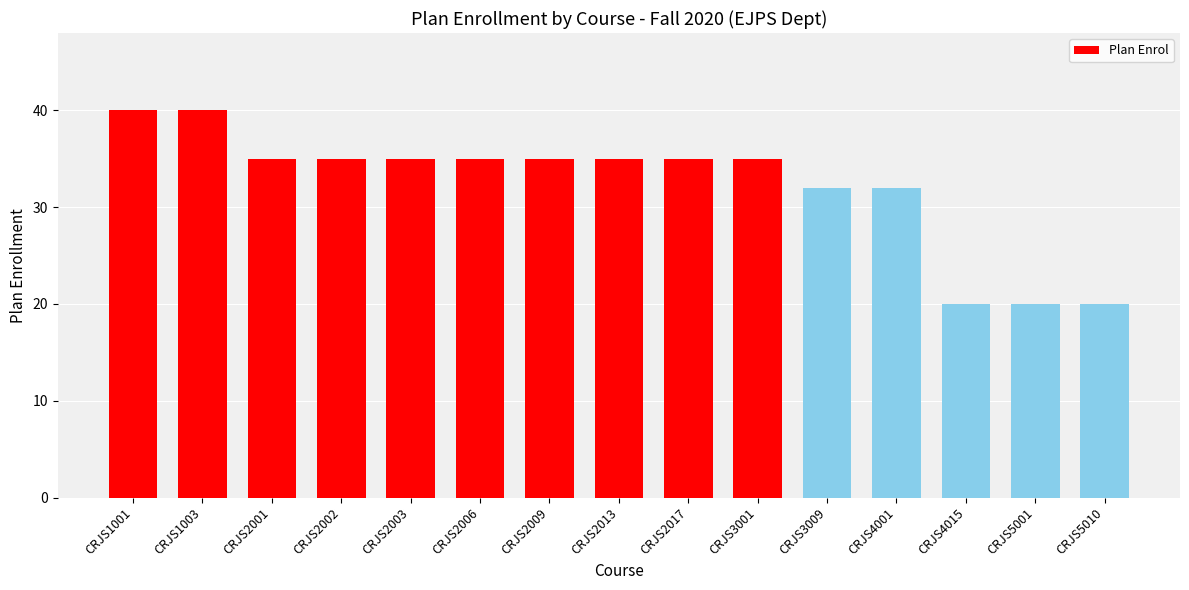

Approximately how many times larger is the value at CRJS4001 compared to CRJS5010?

1.6